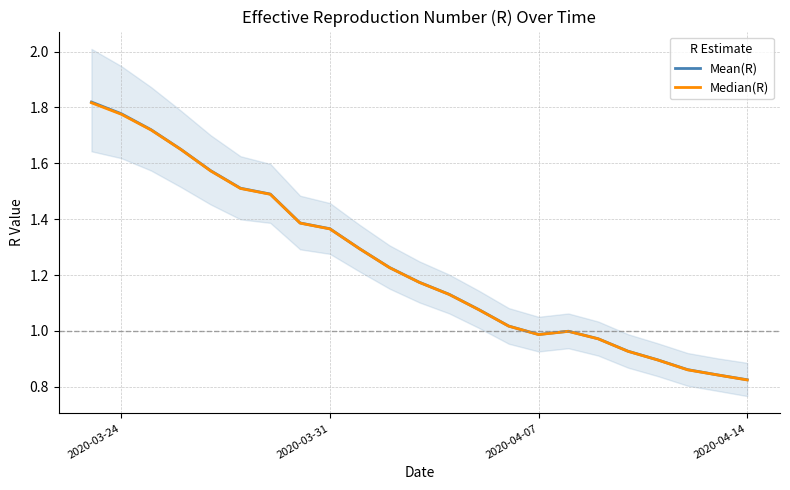

What is the sum of all Median(R) values?

28.5